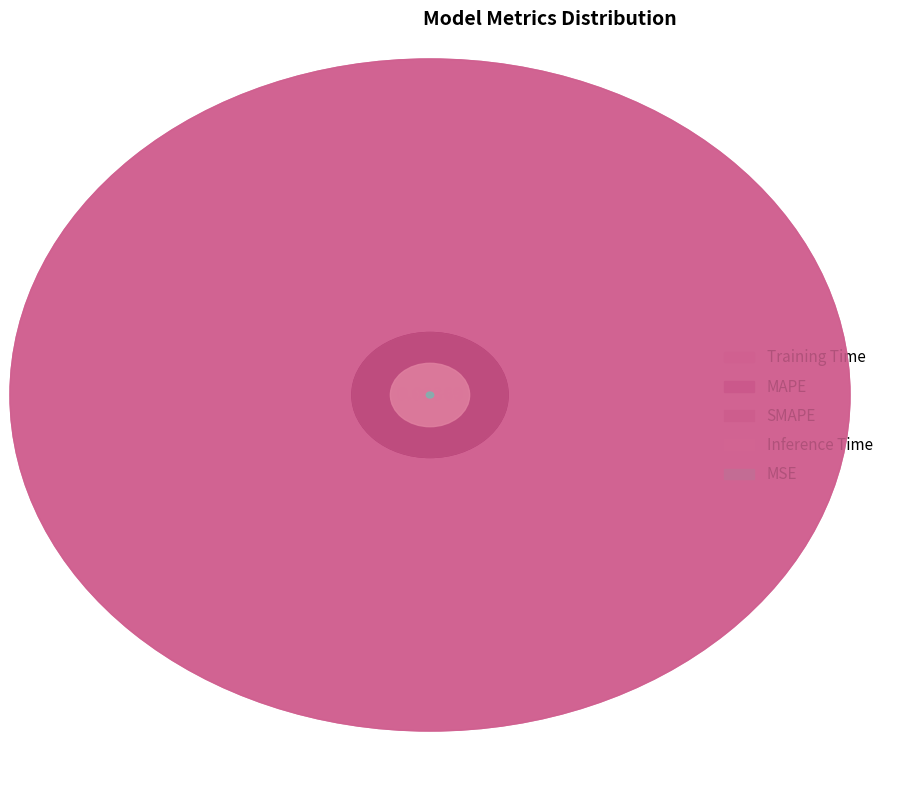

Count the number of slices in the pie.

5